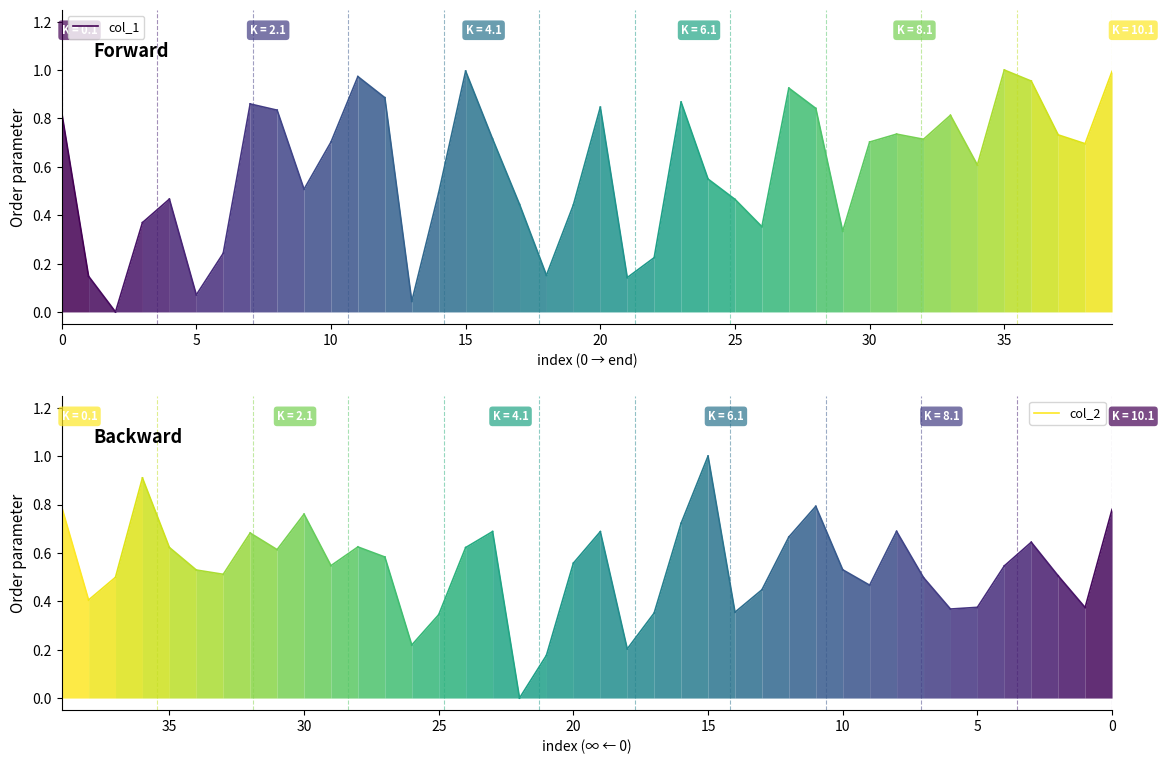

What are all the series names shown in the legend?

col_1, col_2